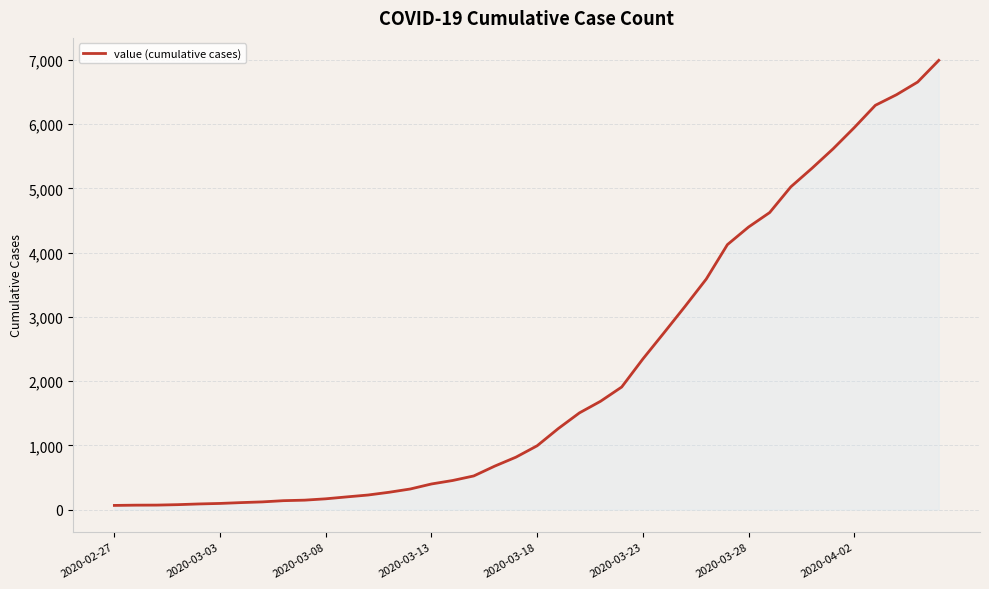

What is the maximum value shown in the chart?

6995